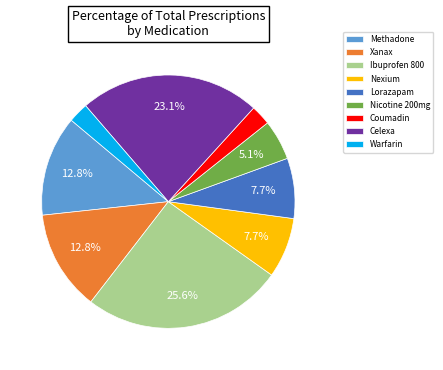

What percentage is the Ibuprofen 800 slice, to the nearest percent?

26%